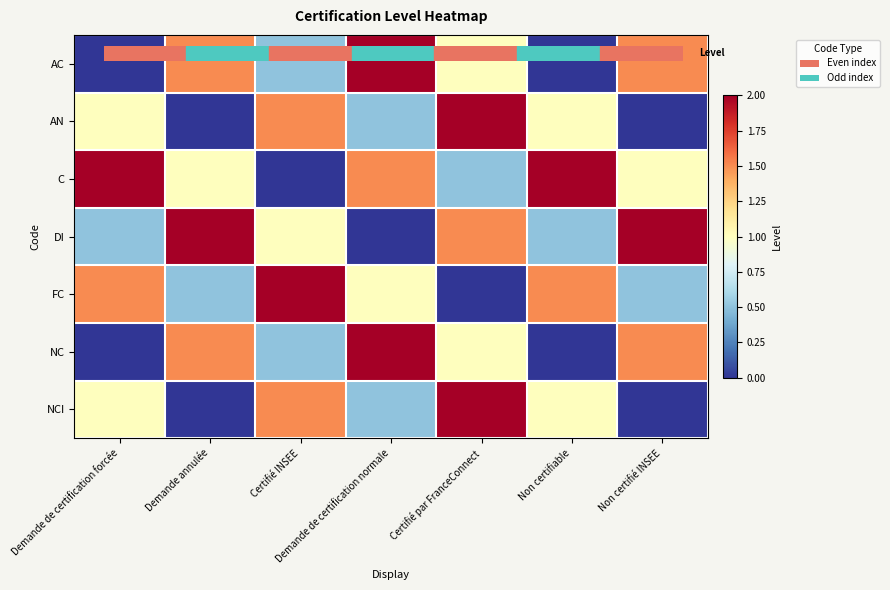

How many distinct data groups are displayed?

7